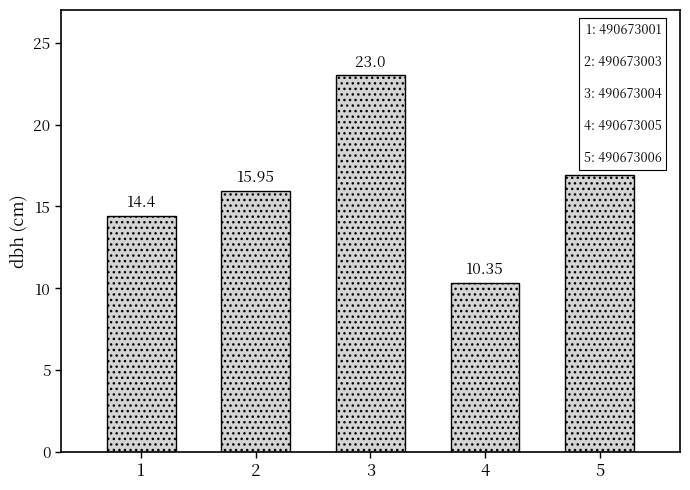

What is the average value?

16.1